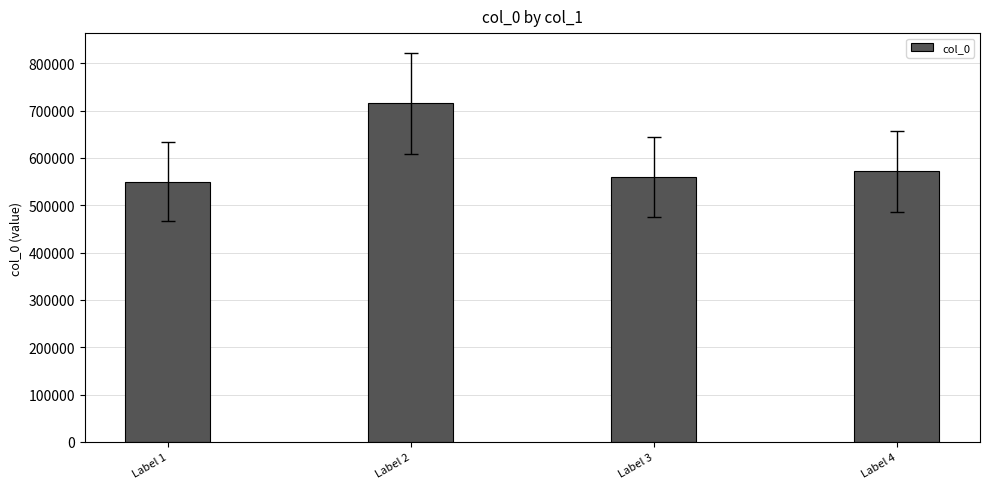

What is the sum of the values at Label 1 and Label 2?

1265207